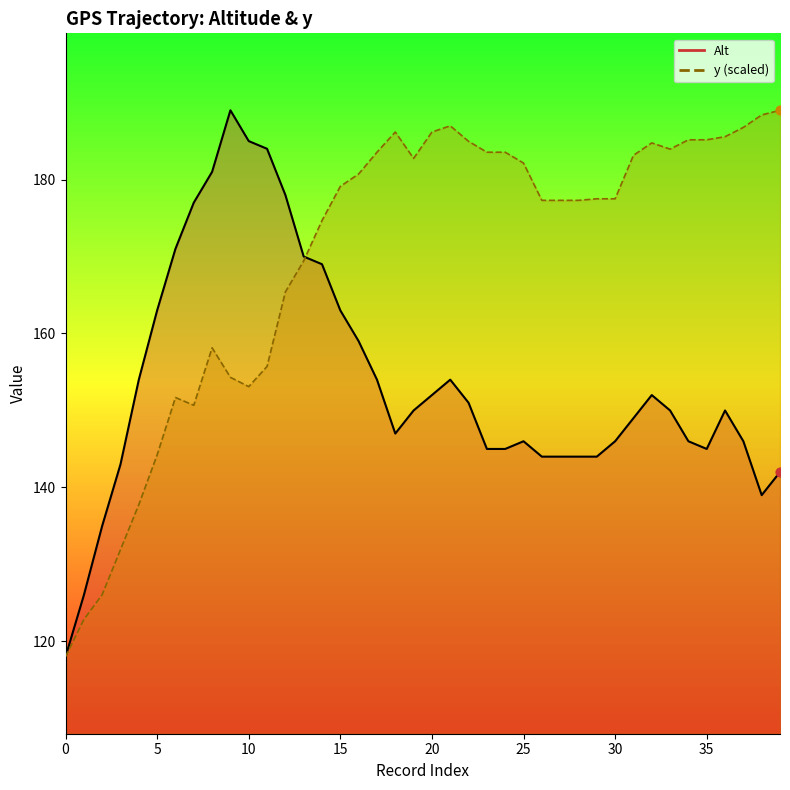

What is the total value across all series at 11?

339.7